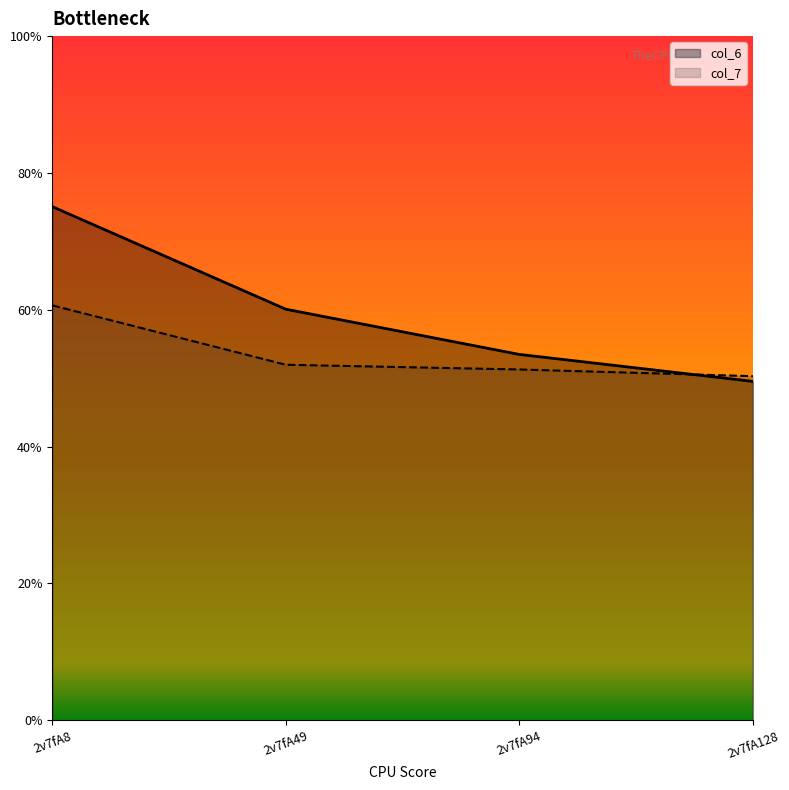

What are all the series names shown in the legend?

col_6, col_7